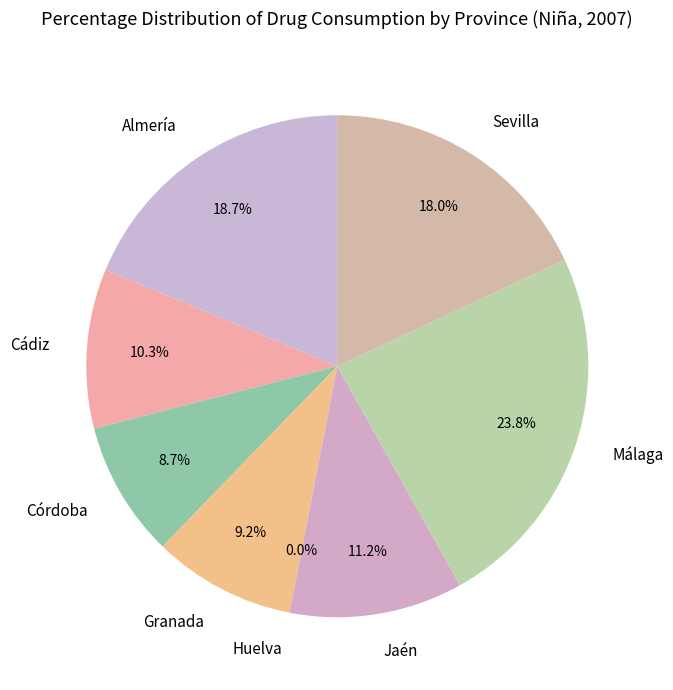

Between Almería and Huelva, which is larger?

Almería